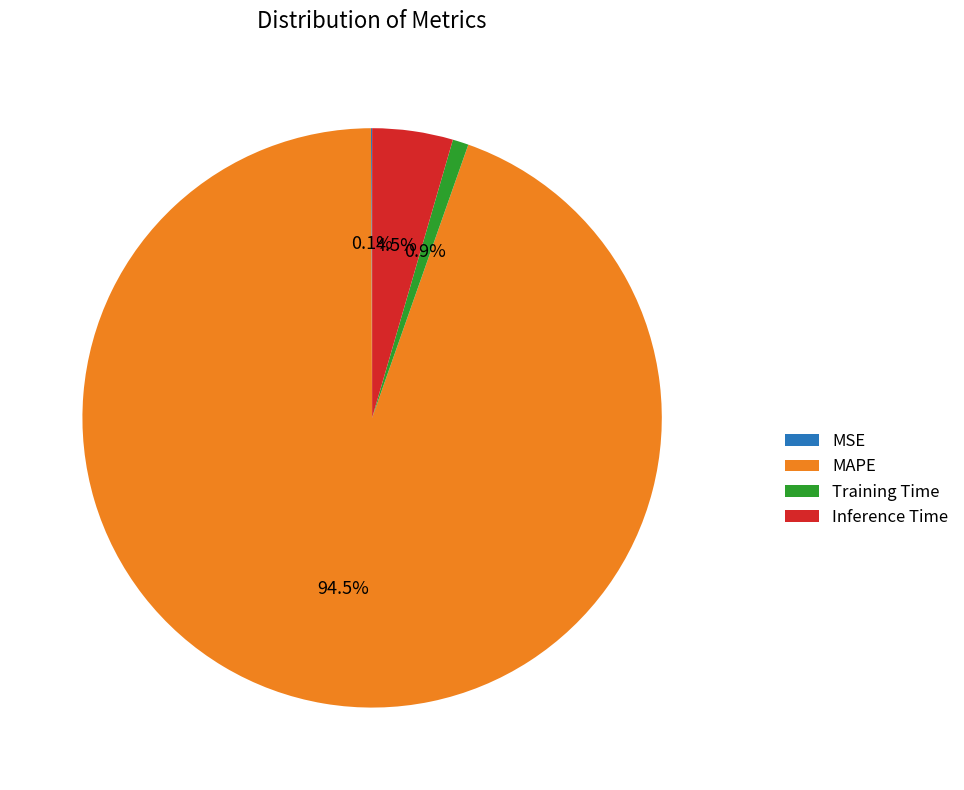

Between Training Time and MAPE, which is larger?

MAPE